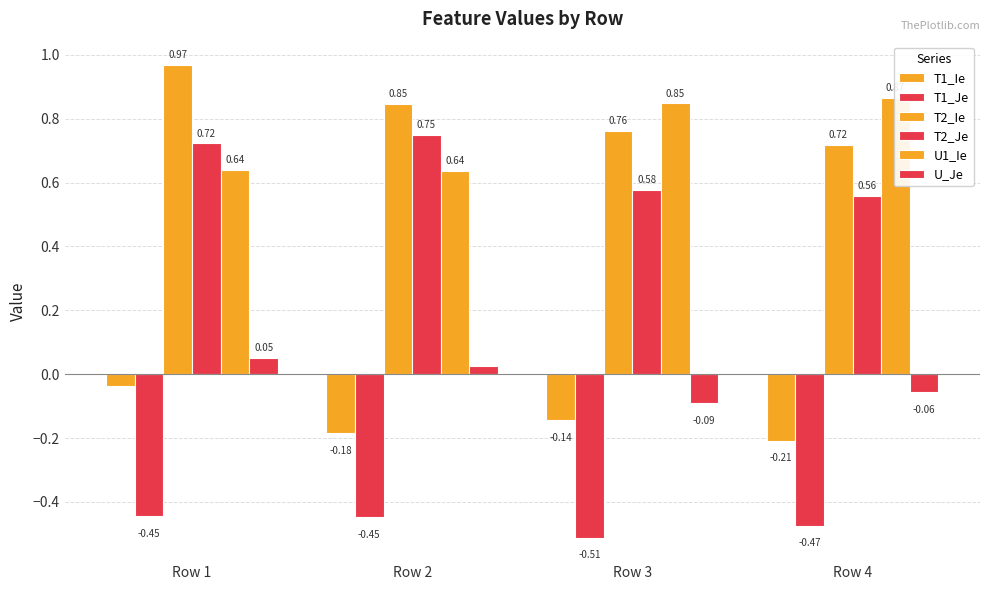

What is the total value across all series at Row 3?

1.4